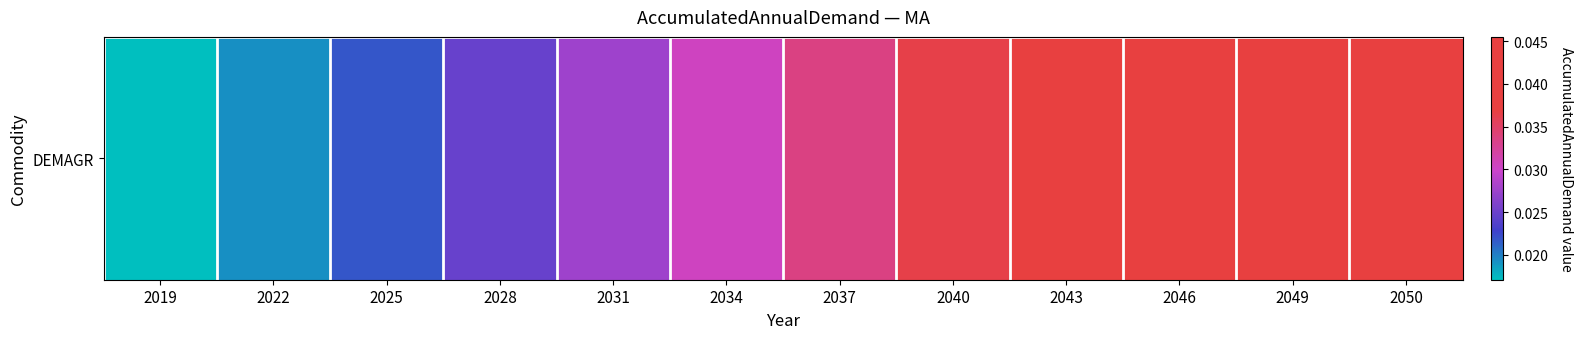

List the labels in order of value, smallest first.

2019, 2022, 2025, 2028, 2031, 2034, 2037, 2040, 2043, 2046, 2049, 2050